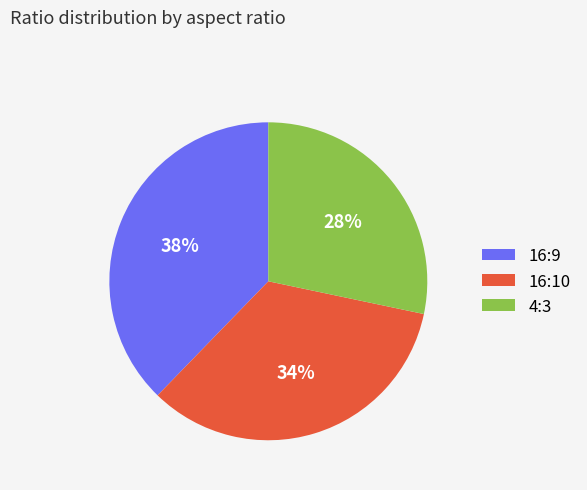

Between 4:3 and 16:9, which is larger?

16:9